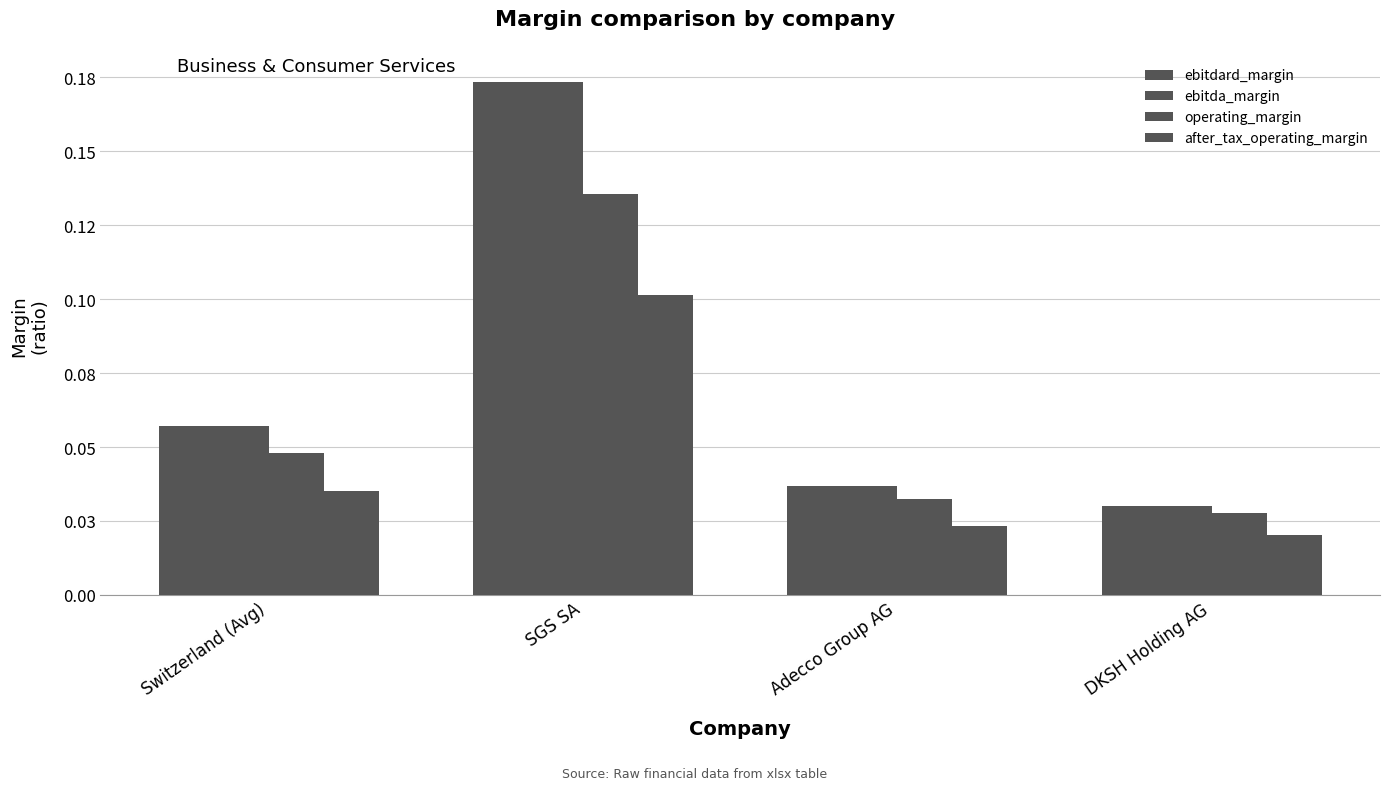

List the labels in order of ebitdard_margin value, smallest first.

DKSH Holding AG, Adecco Group AG, Switzerland (Avg), SGS SA